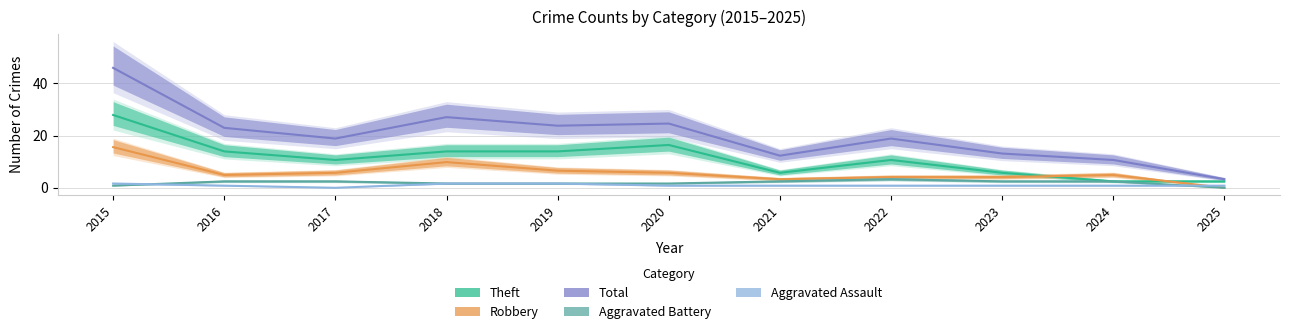

Where is Robbery nearest to the value 7?

2019